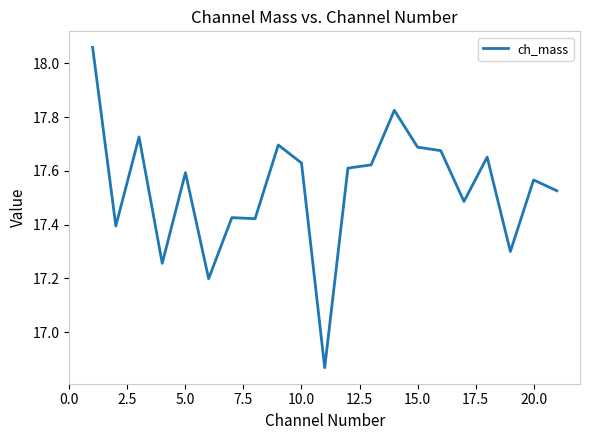

What is the difference between the maximum and minimum values?

1.2